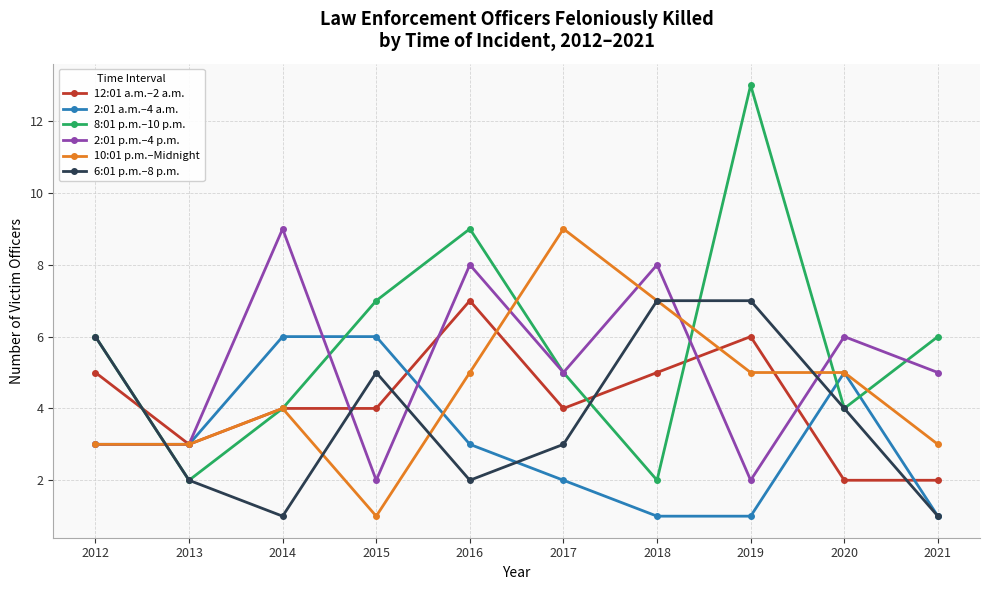

True or false: 10:01 p.m.–Midnight has a value of 5 at 2020.

True